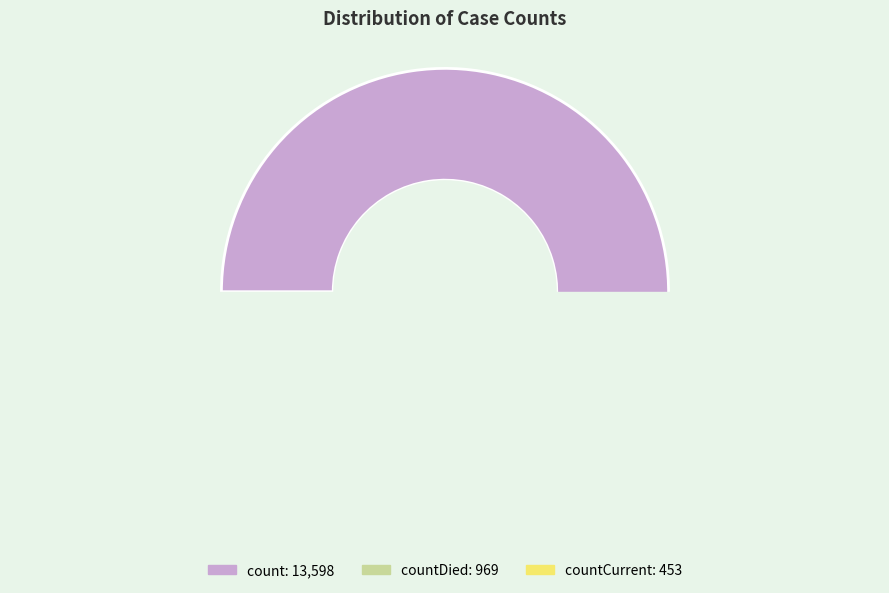

To the nearest percent, what portion does count represent?

91%